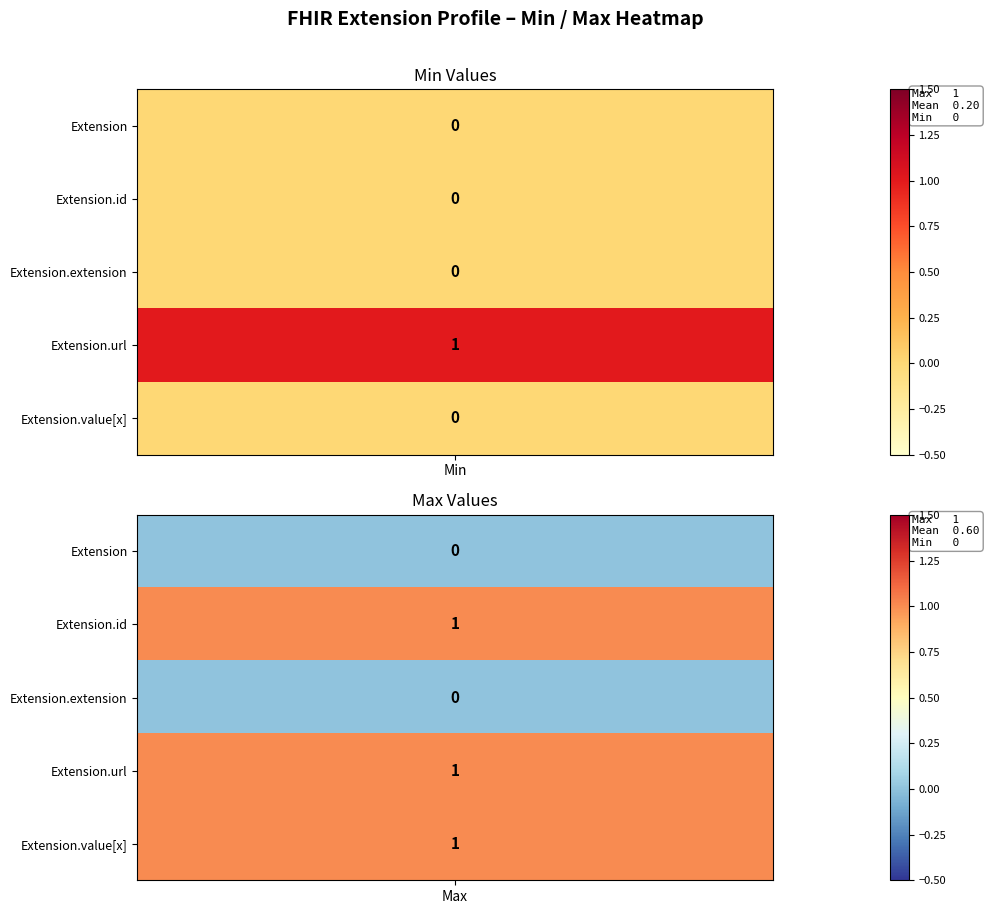

At how many categories does at least one series exceed 0?

2